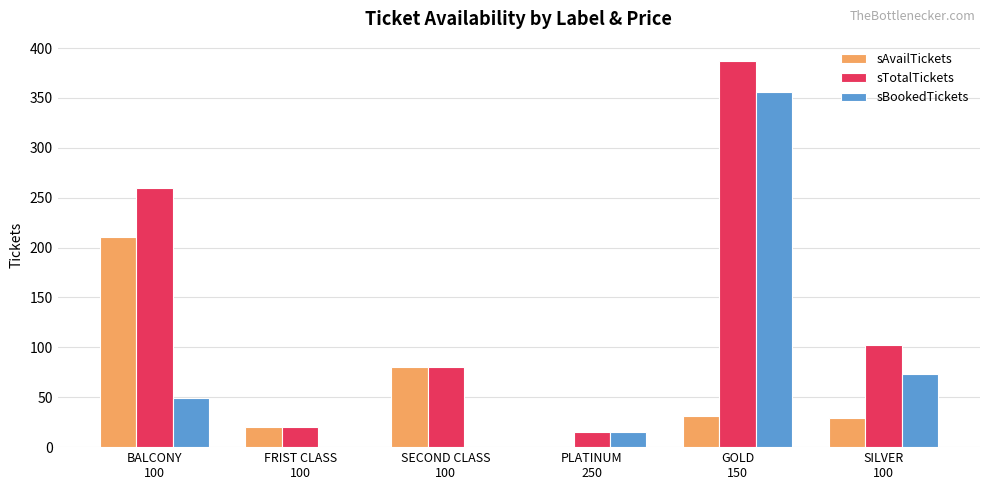

Is it true that sBookedTickets equals 104 at SILVER
100?

False